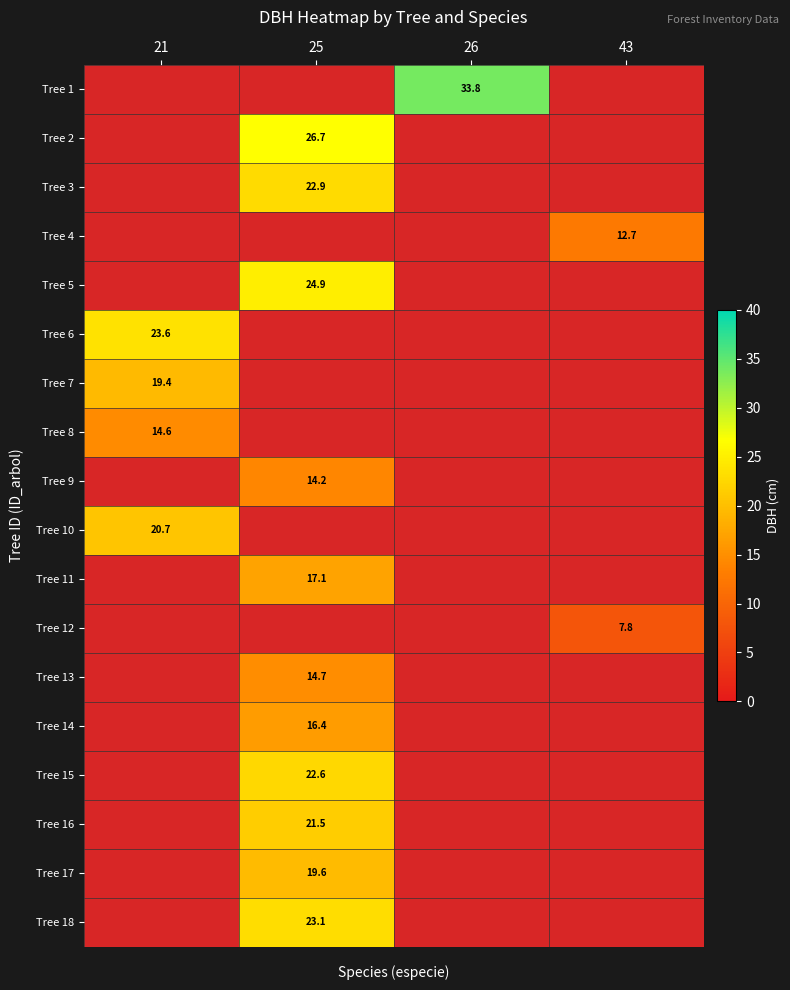

The Tree 14 series shows 16.4 at 25. True or false?

True